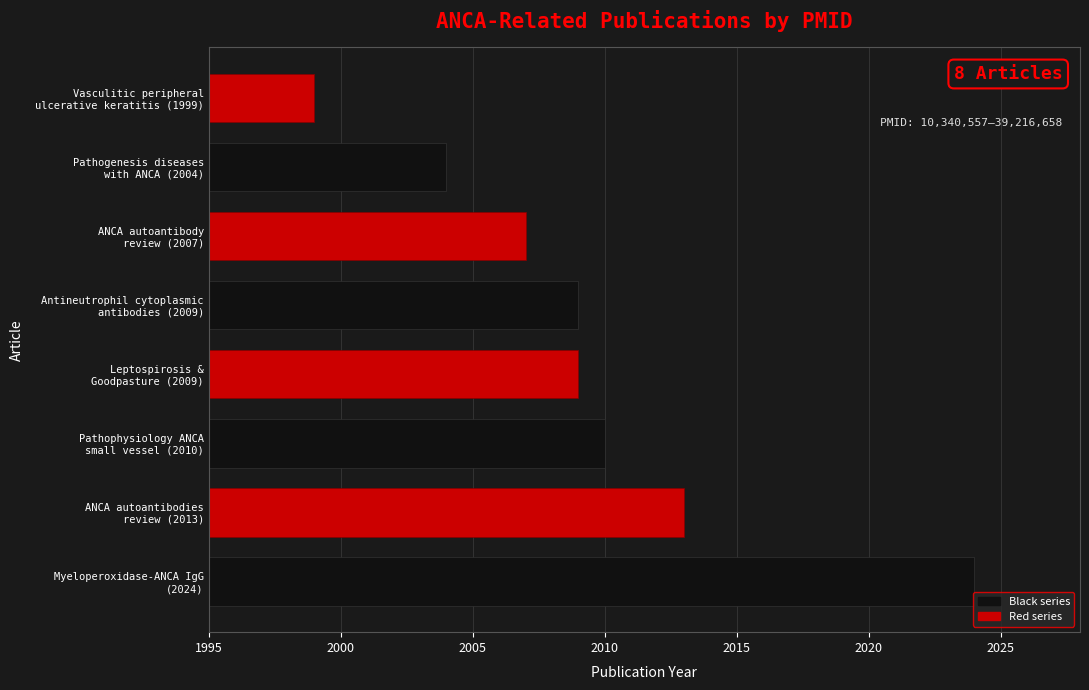

What is the greatest value displayed?

2024